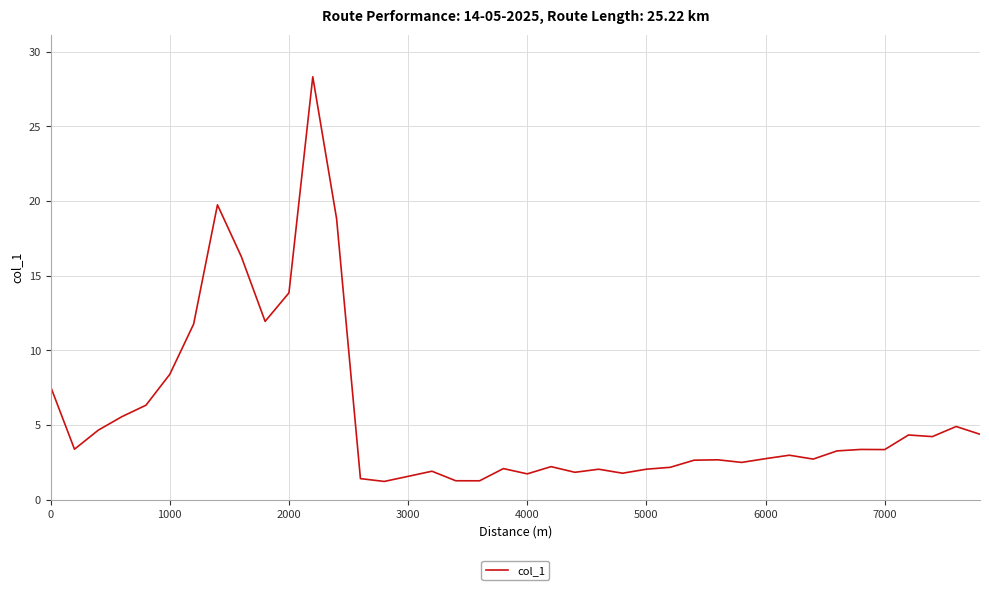

What is the difference between the maximum and minimum values?

27.1